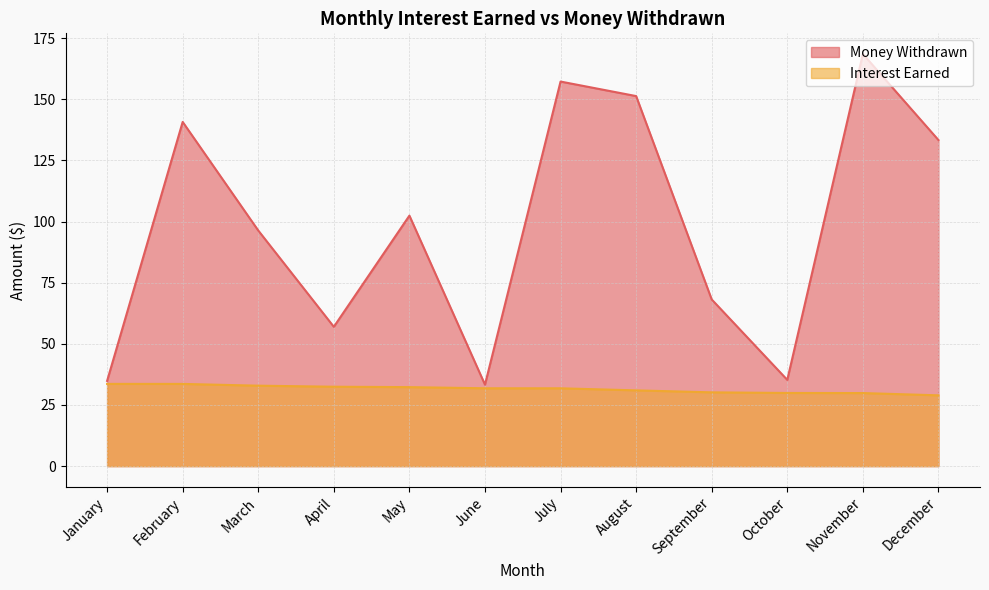

How many distinct data groups are displayed?

2